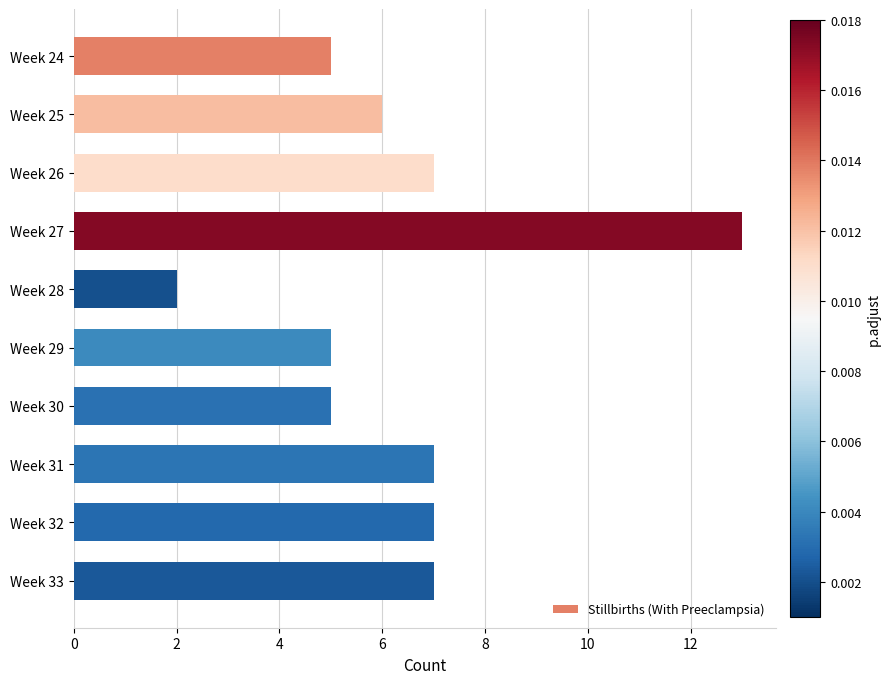

What is the difference between the maximum and second lowest values?

8